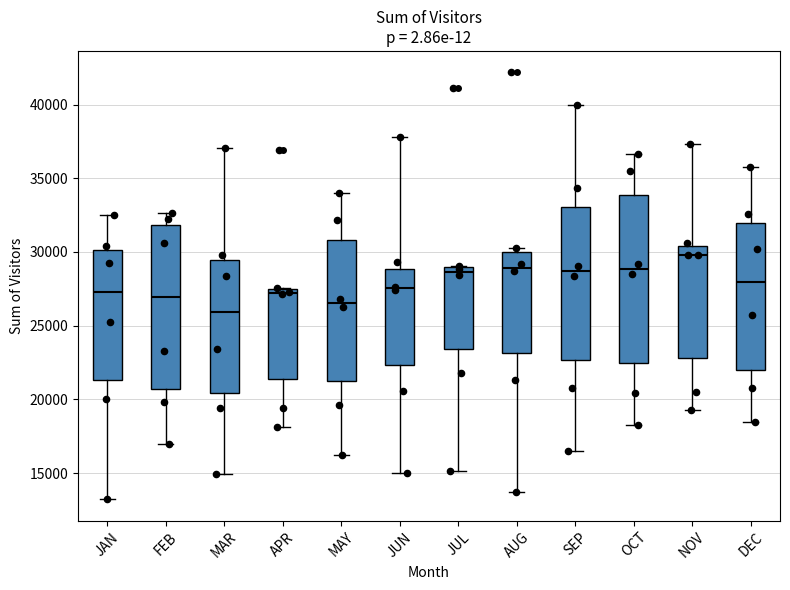

Which box's median line is the lowest?

MAR